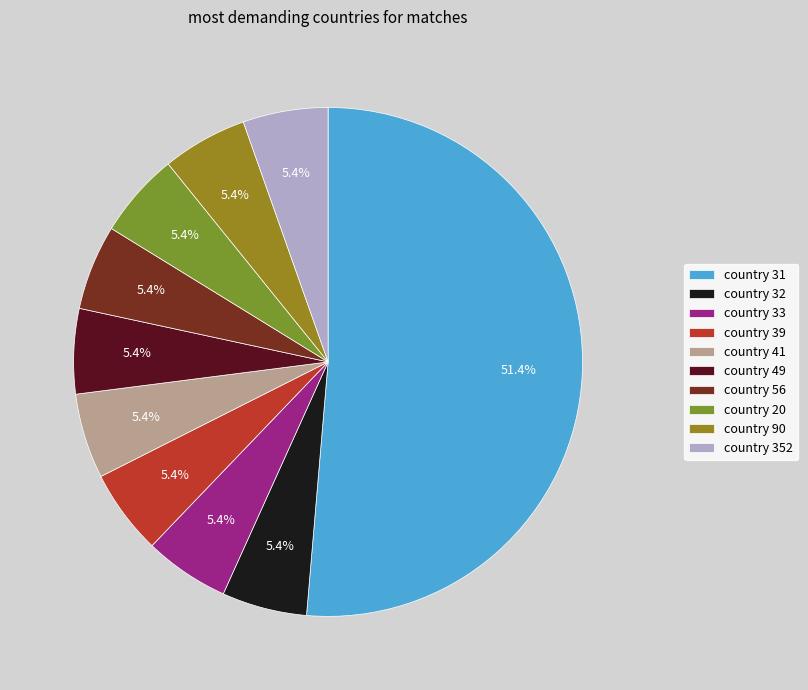

What is the ratio of the value at country 41 to the value at country 90?

1.0